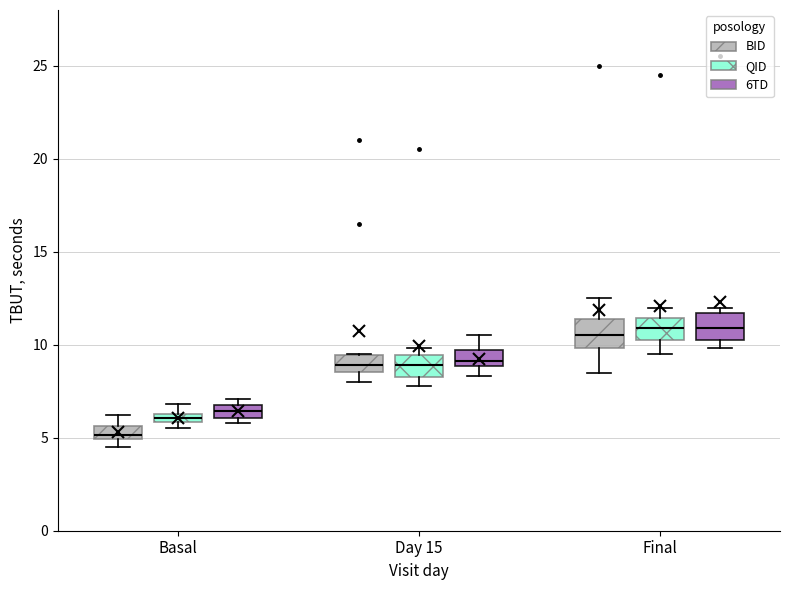

Which box has the lowest median line?

Basal (BID)